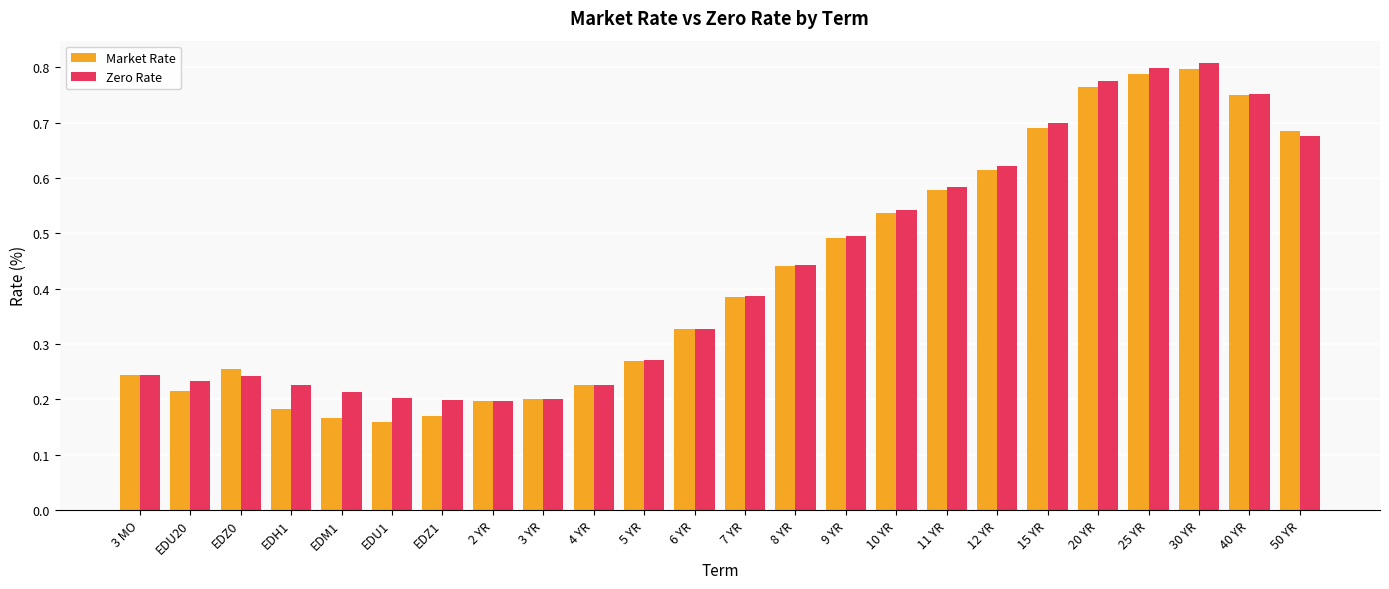

What is the sum of all Zero Rate values?

10.4